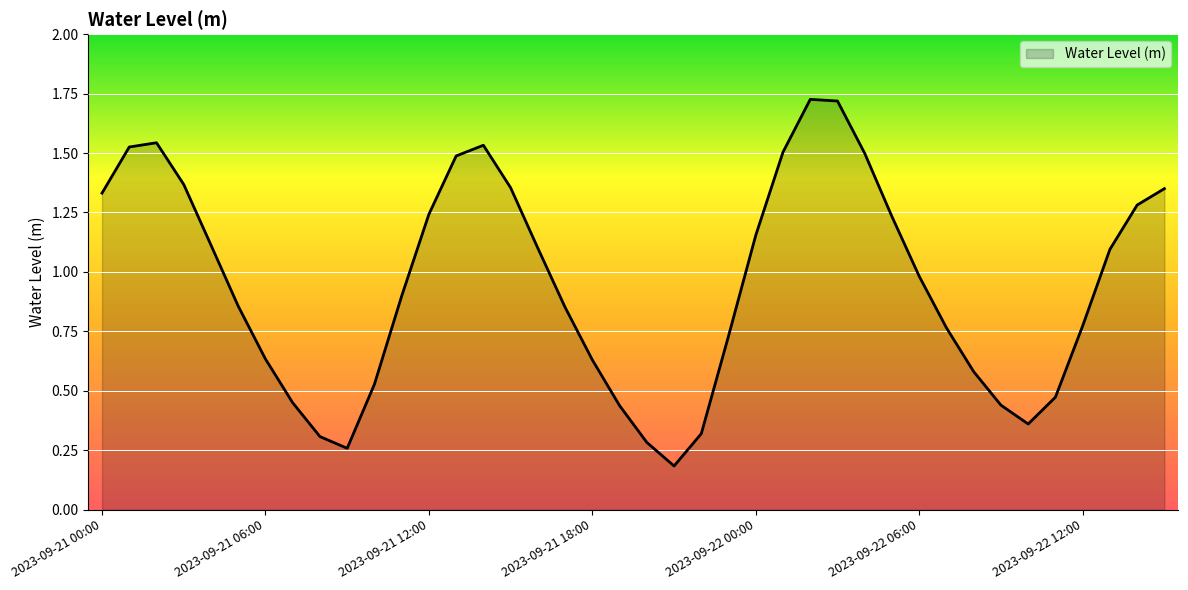

What is the label of the 4th point from the left?

2023-09-21 03:00